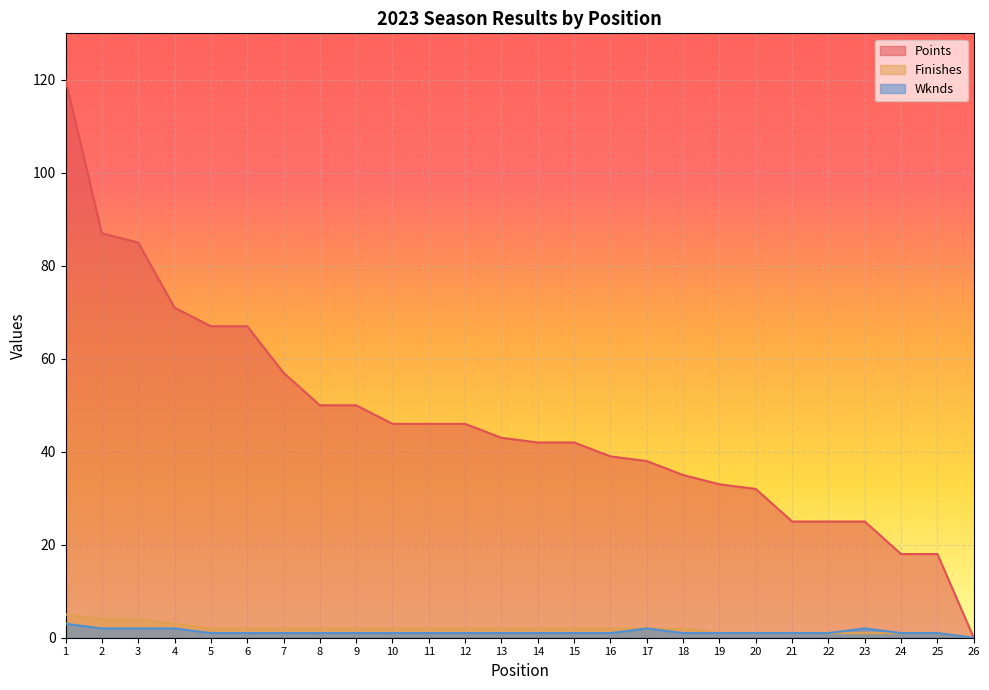

Reading right to left, extract all data points from this chart.

Points: 26=0	25=18	24=18	23=25	22=25	21=25	20=32	19=33	18=35	17=38	16=39	15=42	14=42	13=43	12=46	11=46	10=46	9=50	8=50	7=57	6=67	5=67	4=71	3=85	2=87	1=120
Finishes: 26=0	25=1	24=1	23=1	22=1	21=1	20=1	19=1	18=2	17=2	16=2	15=2	14=2	13=2	12=2	11=2	10=2	9=2	8=2	7=2	6=2	5=2	4=3	3=4	2=4	1=5
Wknds: 26=0	25=1	24=1	23=2	22=1	21=1	20=1	19=1	18=1	17=2	16=1	15=1	14=1	13=1	12=1	11=1	10=1	9=1	8=1	7=1	6=1	5=1	4=2	3=2	2=2	1=3